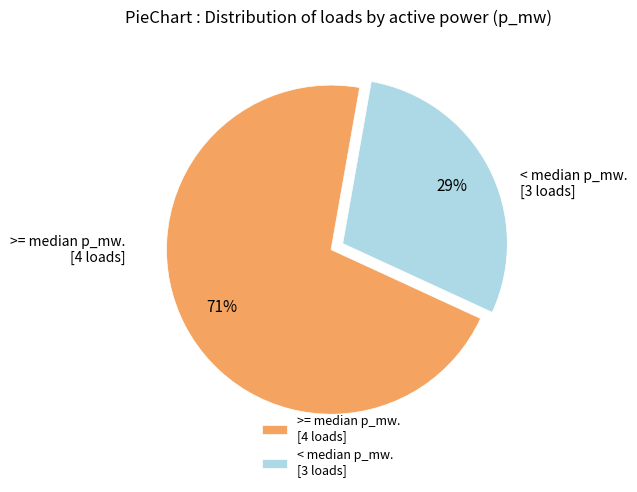

Which category accounts for the majority?

>= median p_mw. [4 loads]